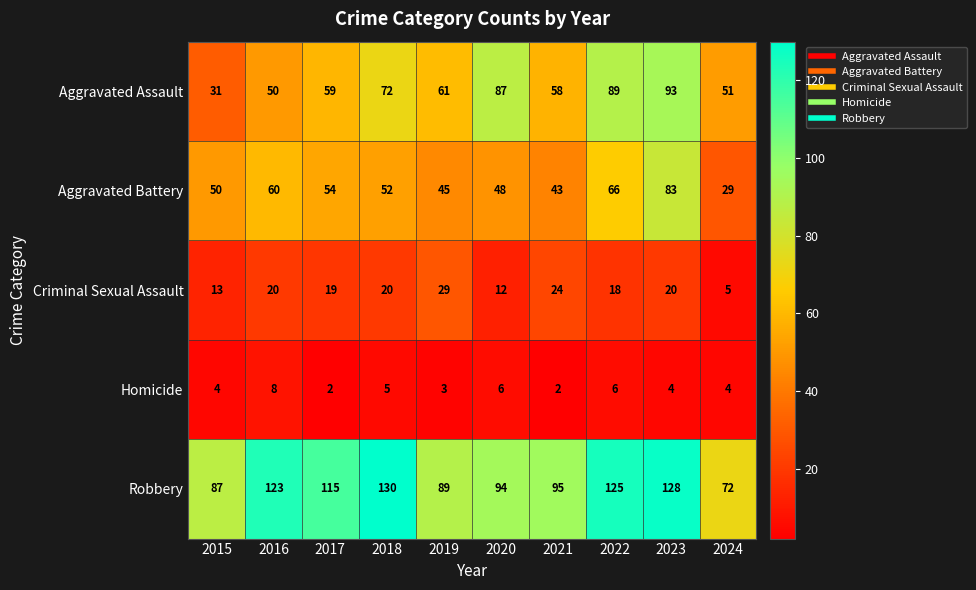

Between 2022 and 2023, which series saw the biggest shift?

Aggravated Battery